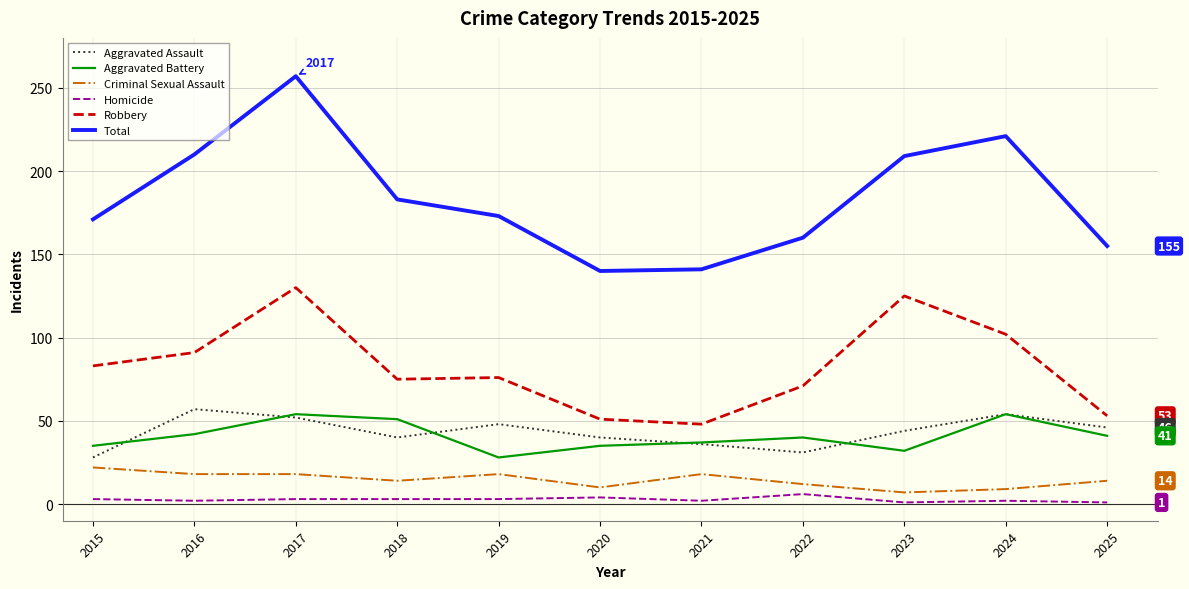

What is the greatest value displayed?

257